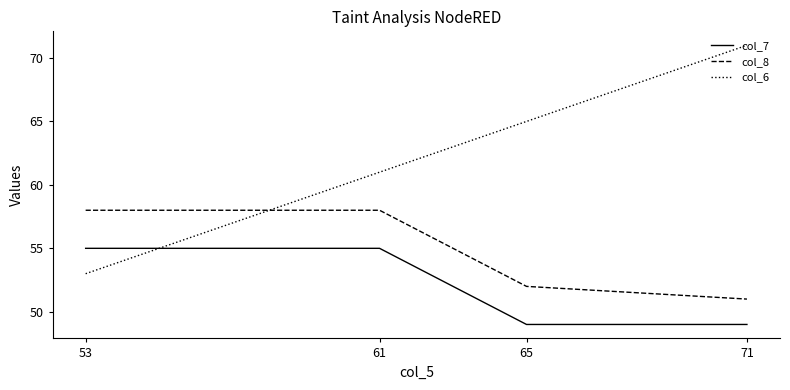

Between 61 and 71, which series saw the biggest shift?

col_6